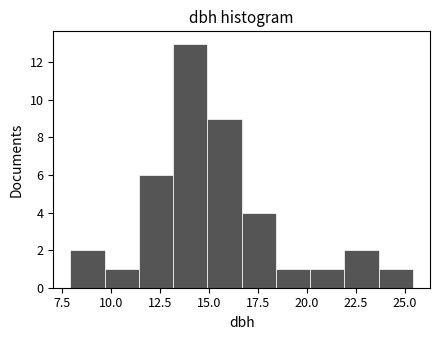

Around what value on the x-axis is the tallest bar? Give the approximate position of its centre, as read against the axis.

14.0